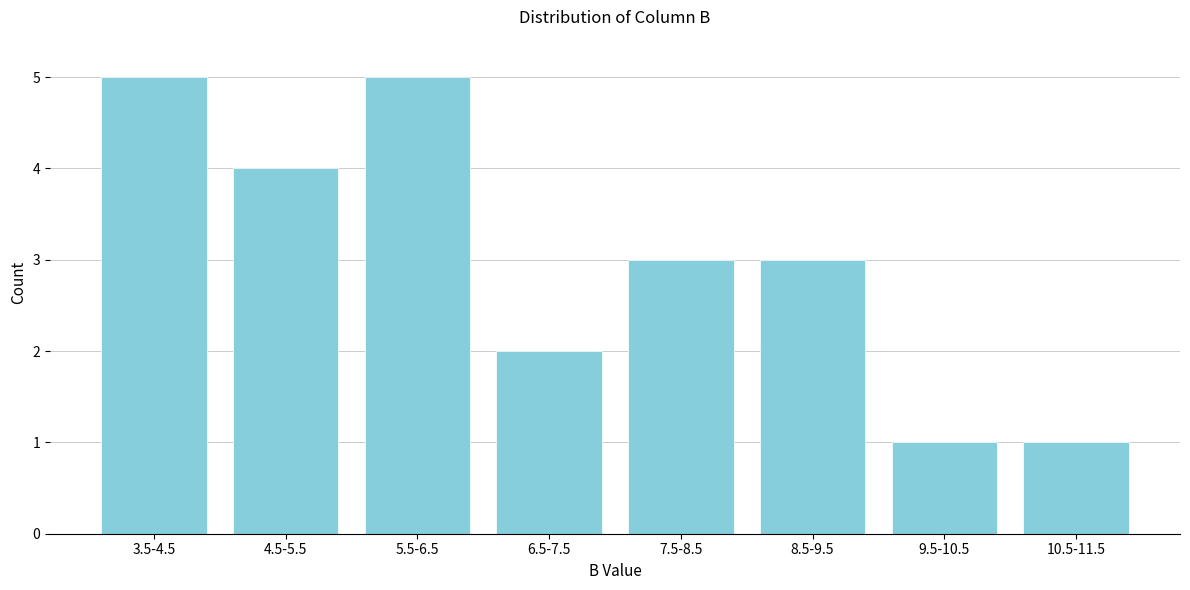

Reading left to right, extract all data points from this chart.

3.5-4.5=5	4.5-5.5=4	5.5-6.5=5	6.5-7.5=2	7.5-8.5=3	8.5-9.5=3	9.5-10.5=1	10.5-11.5=1